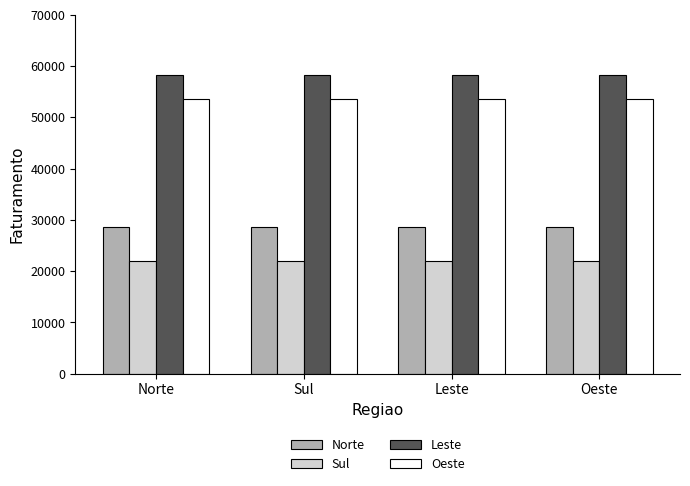

What are all the series names shown in the legend?

Norte, Sul, Leste, Oeste